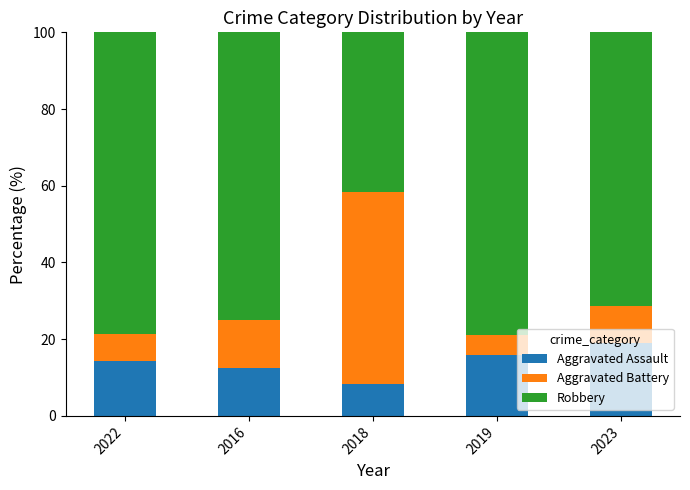

What are all the series names shown in the legend?

Aggravated Assault, Aggravated Battery, Robbery